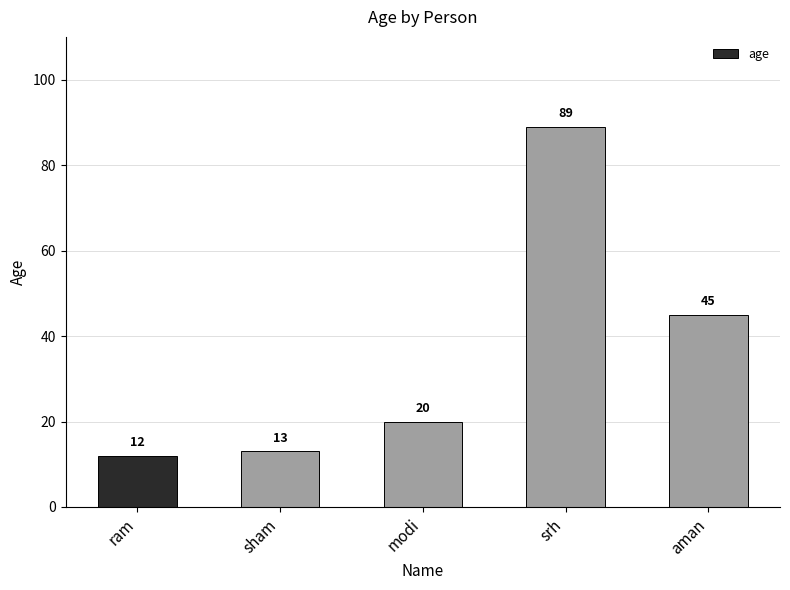

Is it true that the value at srh is 55?

False